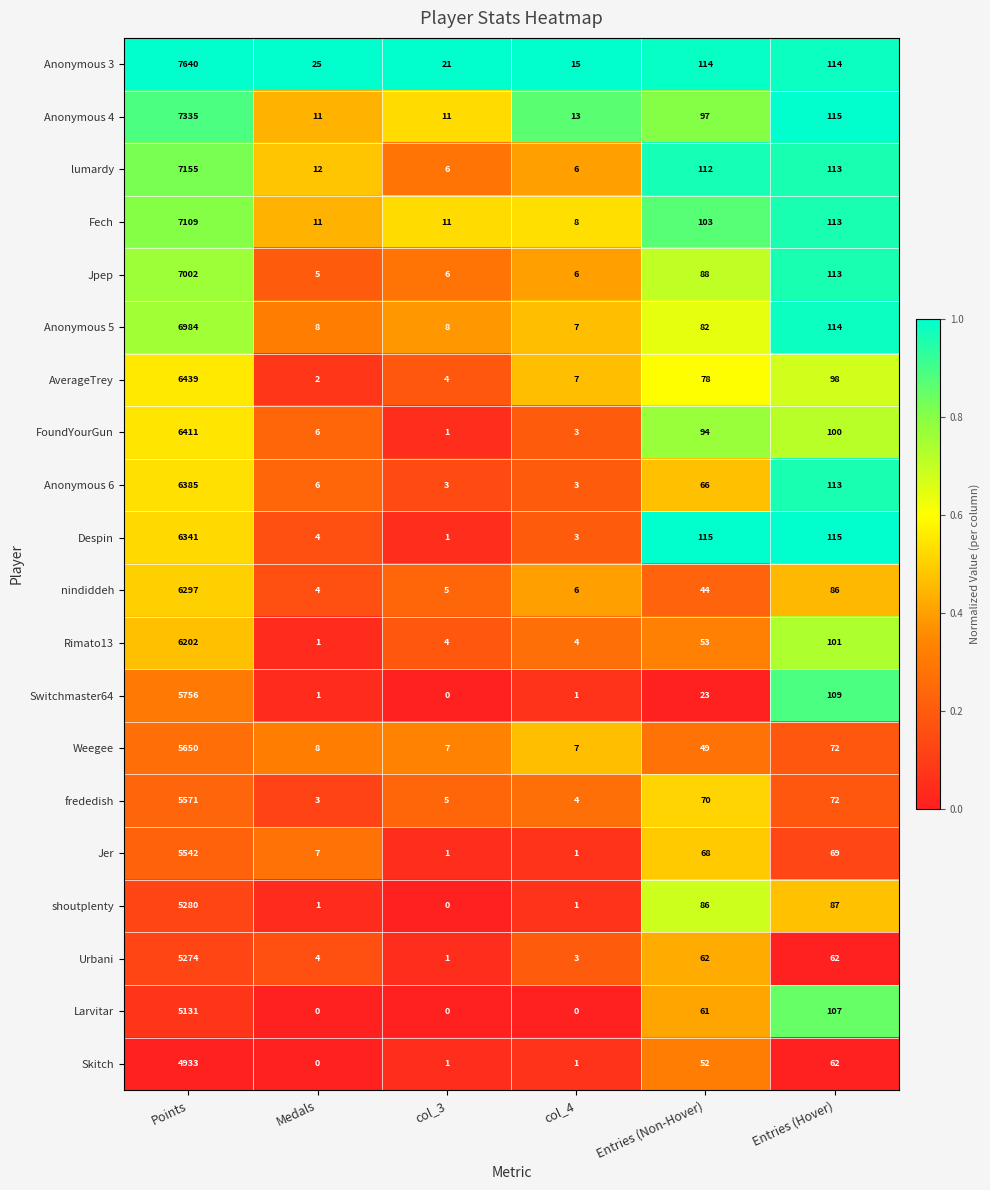

Where does the lumardy series first go above 112?

Points